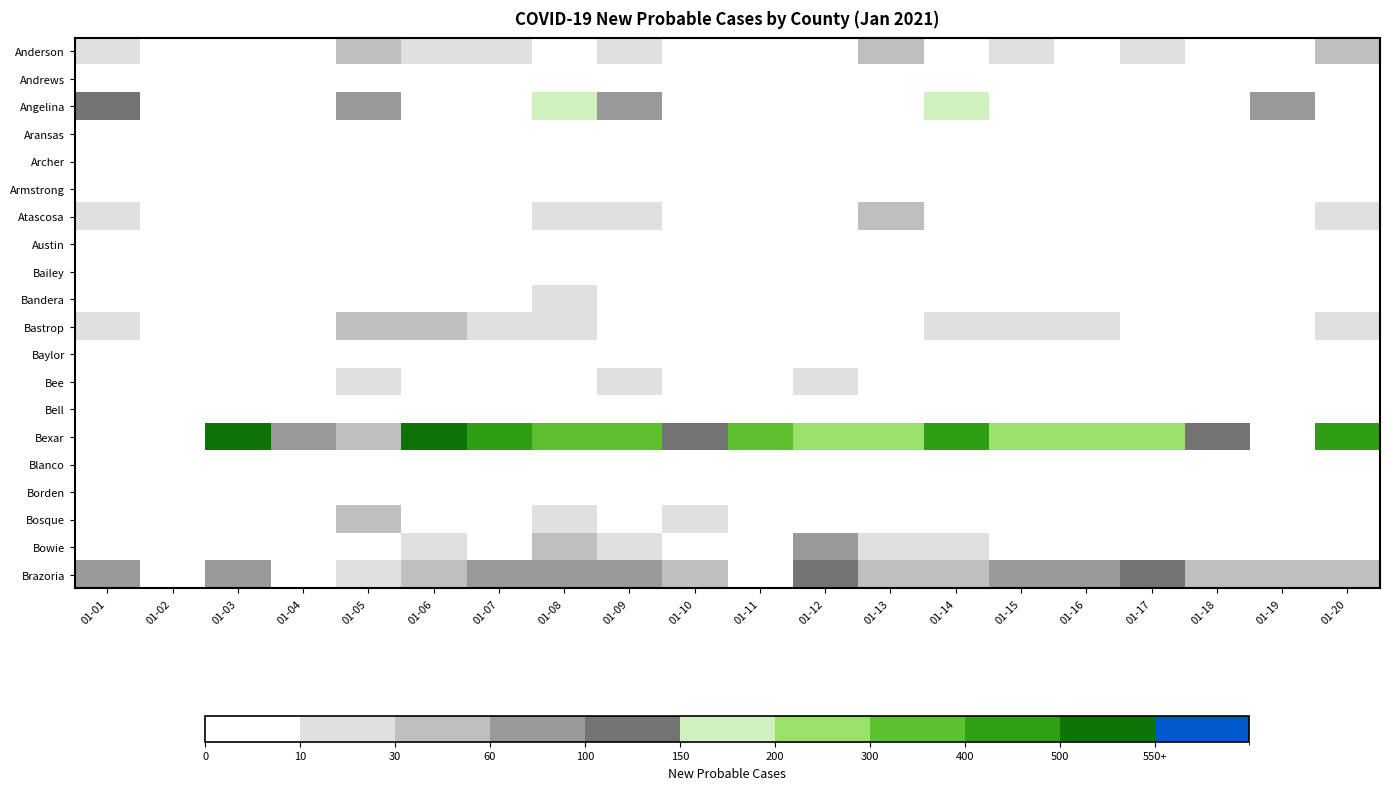

What is the spread (max minus min) of values at 01-02?

1